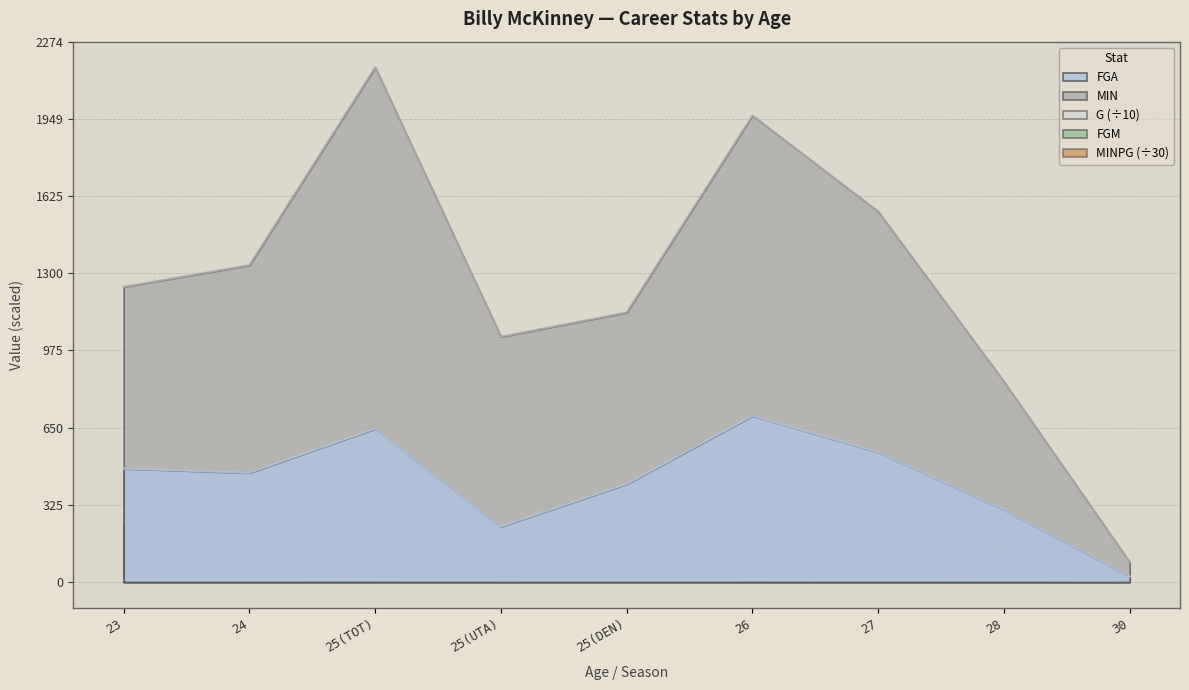

What is the value of the G point at the 9th from the left?

0.9